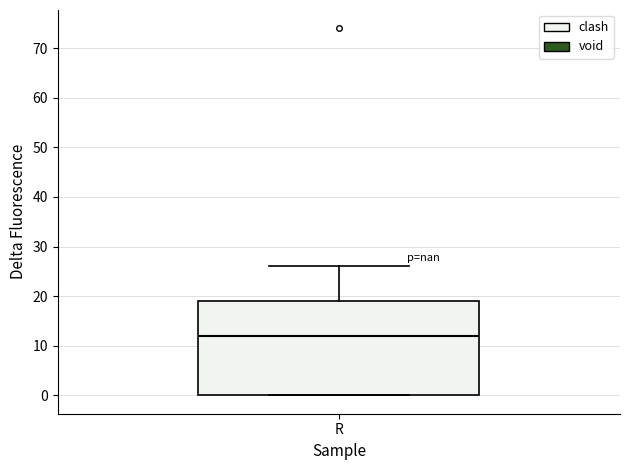

Read this box plot against the y-axis: the position of the median line, the range covered by the box, and the ends of both whiskers. The values are not printed on the chart, so give them approximately, as read against the axis.

median 12, box 0 to 19, whiskers 0 to 26